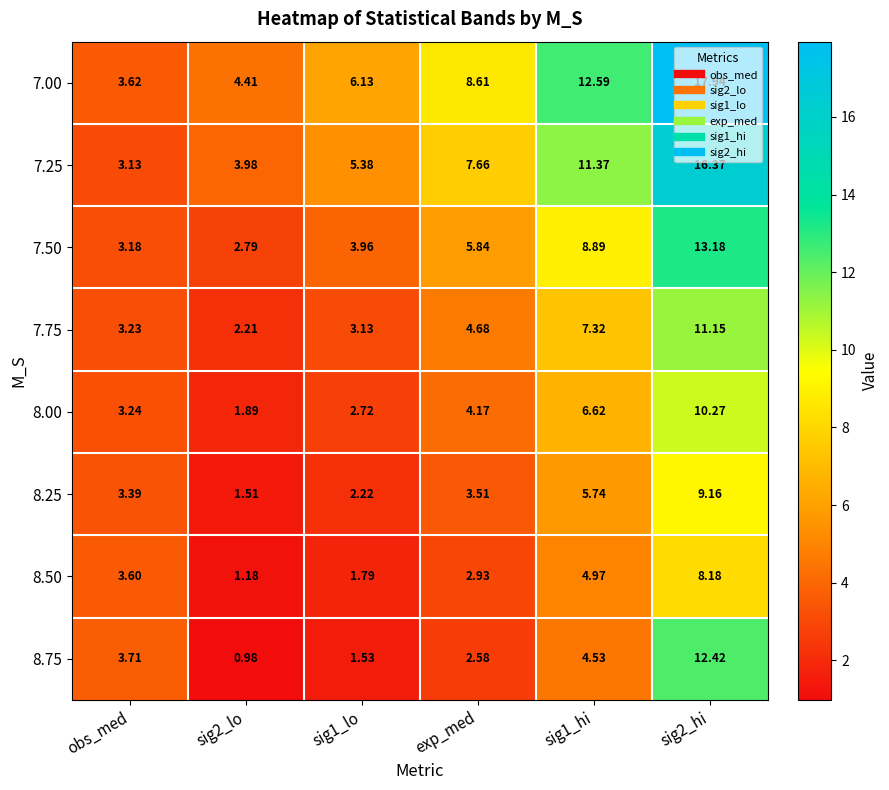

Rank the series by their maximum value, from highest to lowest.

7.00, 7.25, 7.50, 8.75, 7.75, 8.00, 8.25, 8.50